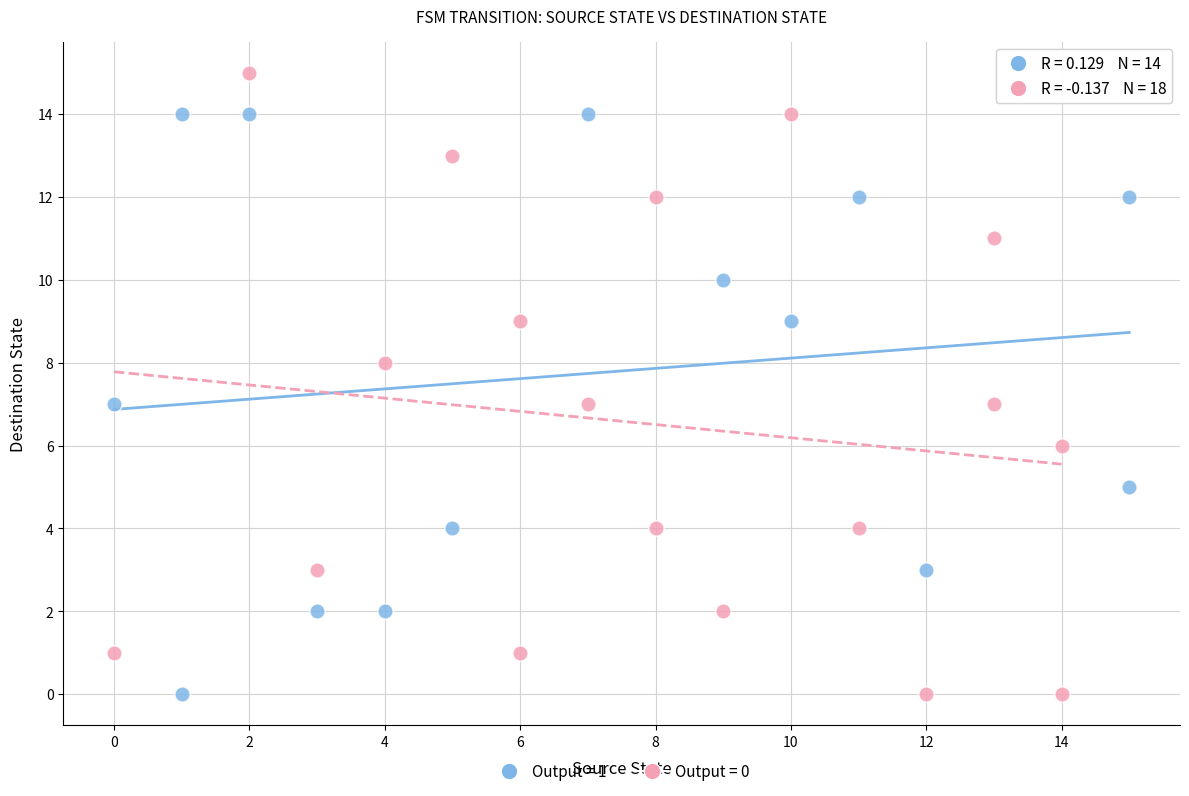

Which series has the largest Y range (max minus min)?

Output = 0